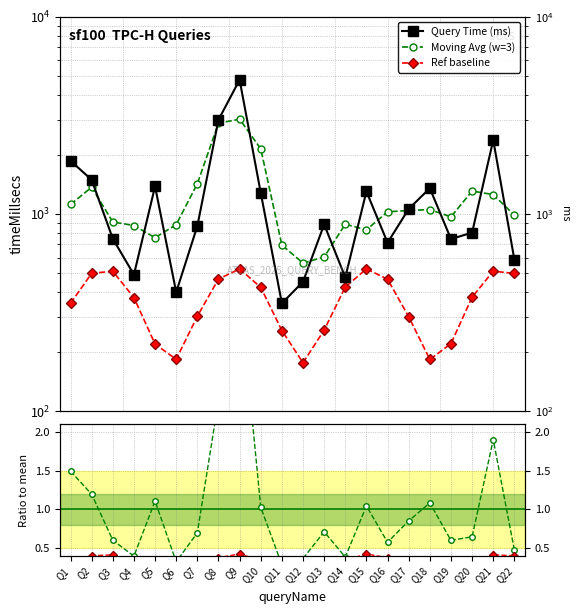

What is the value of the Ref ratio point at the 3rd from the left?

0.4